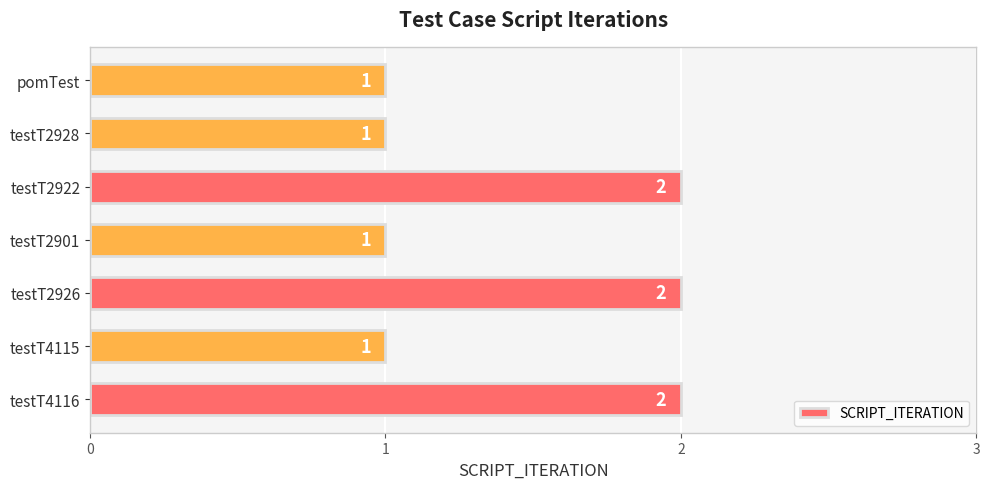

What is the sum of all values?

10